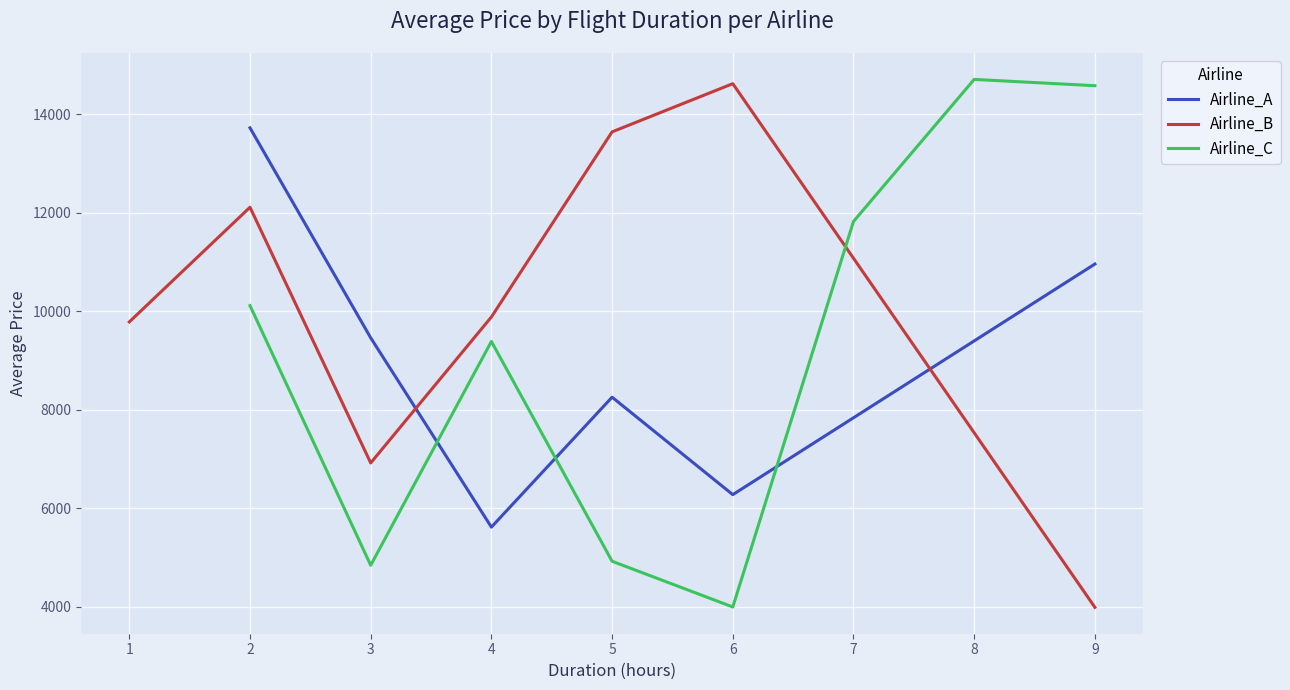

Which series changed the most between 1 and 8?

Airline_C